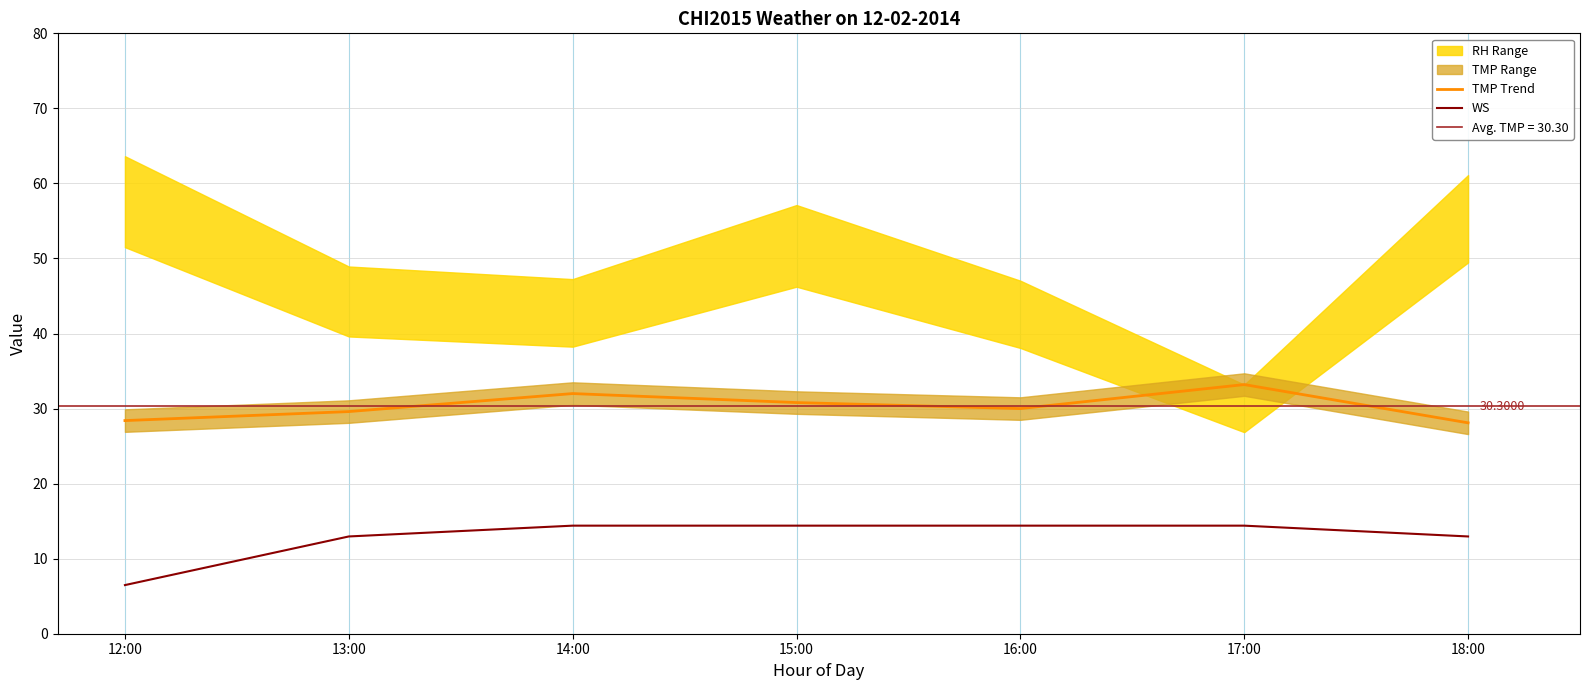

At 17:00, list the series in order from largest to smallest.

TMP Trend, WS